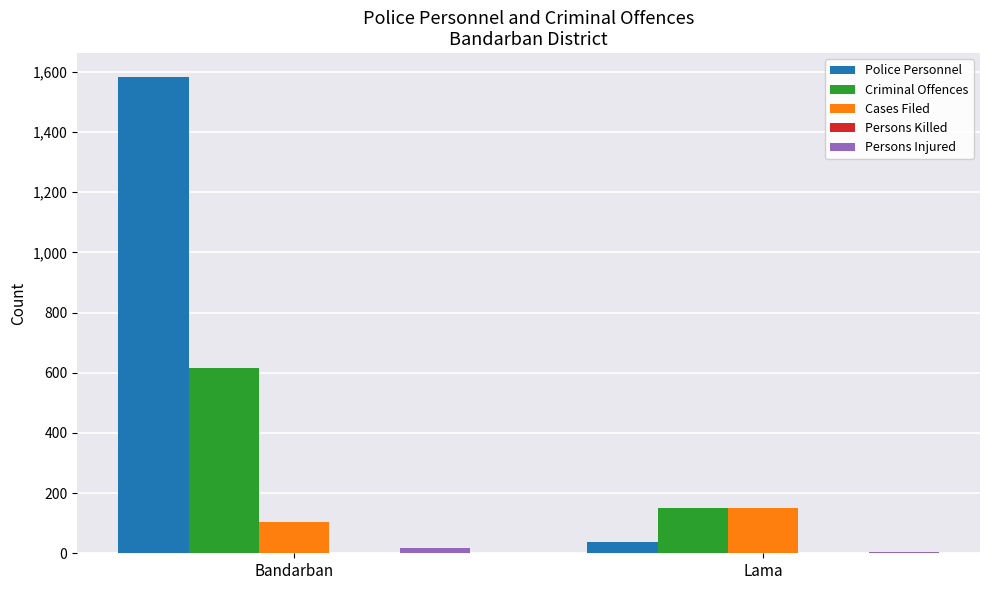

What is the sum of all Police Personnel values?

1622